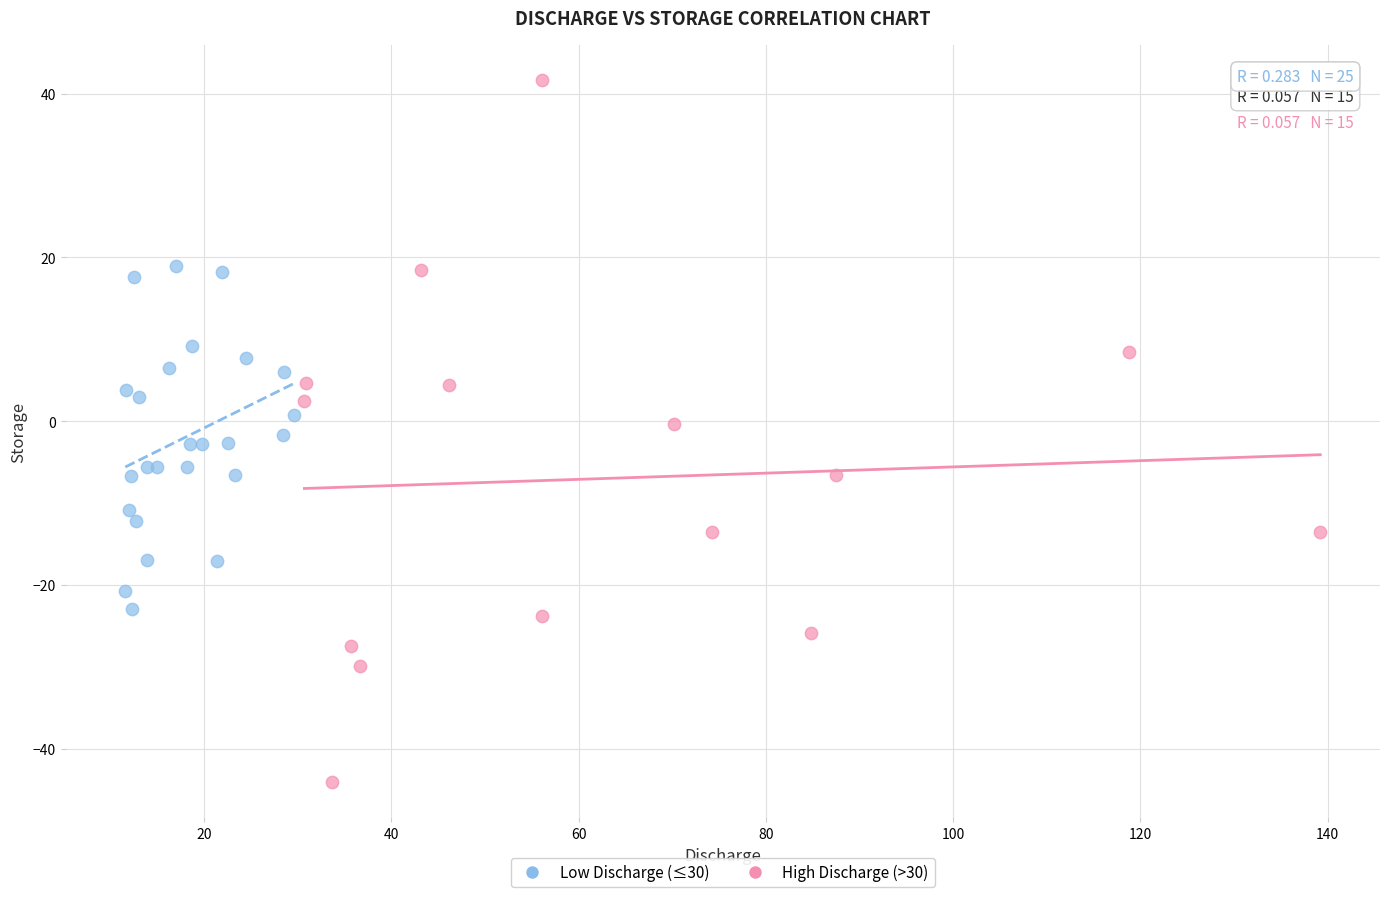

Which series reaches the minimum Y coordinate?

High Discharge (>30)